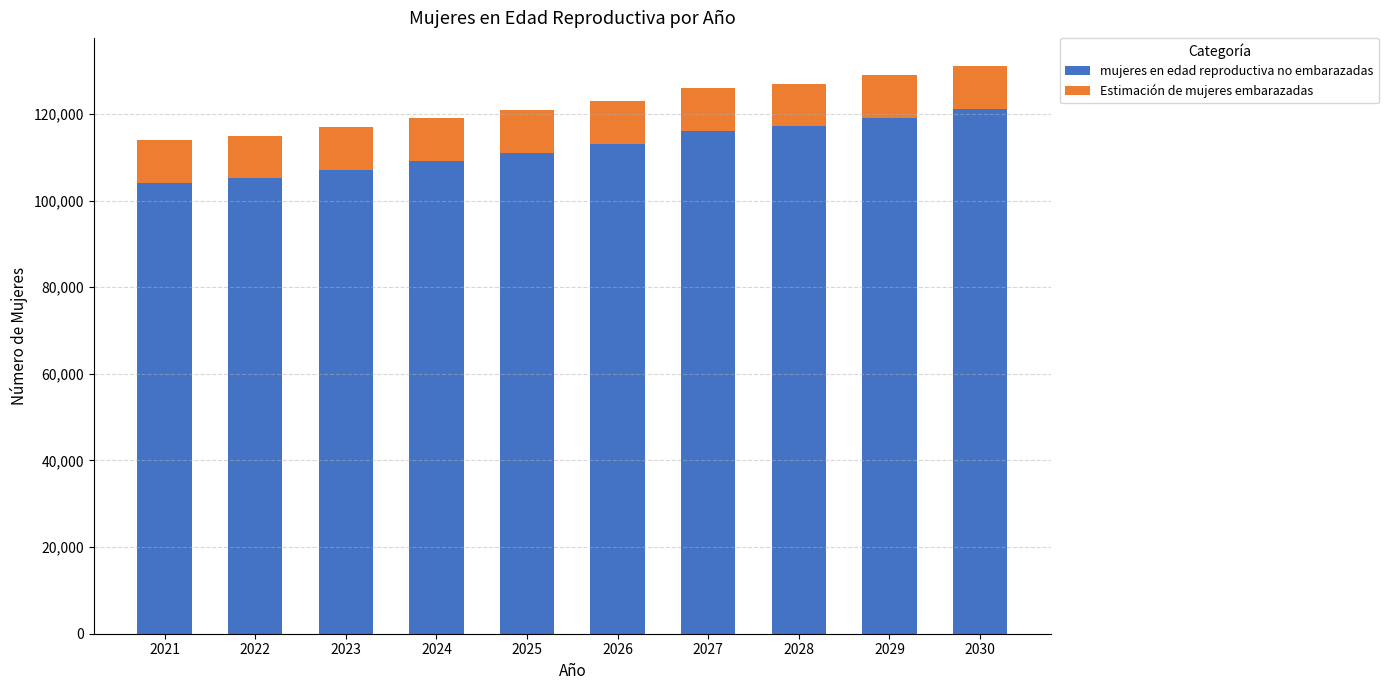

What is the total value across all series at 2023?

117000.0